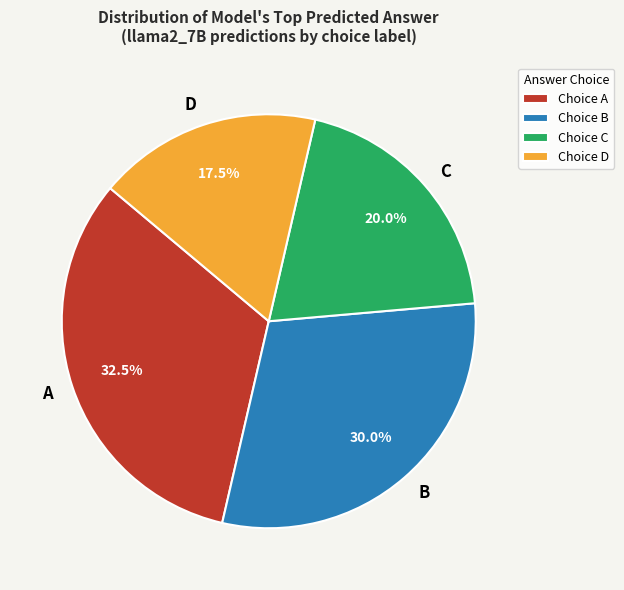

What is the ratio of the value at D to the value at C?

0.9